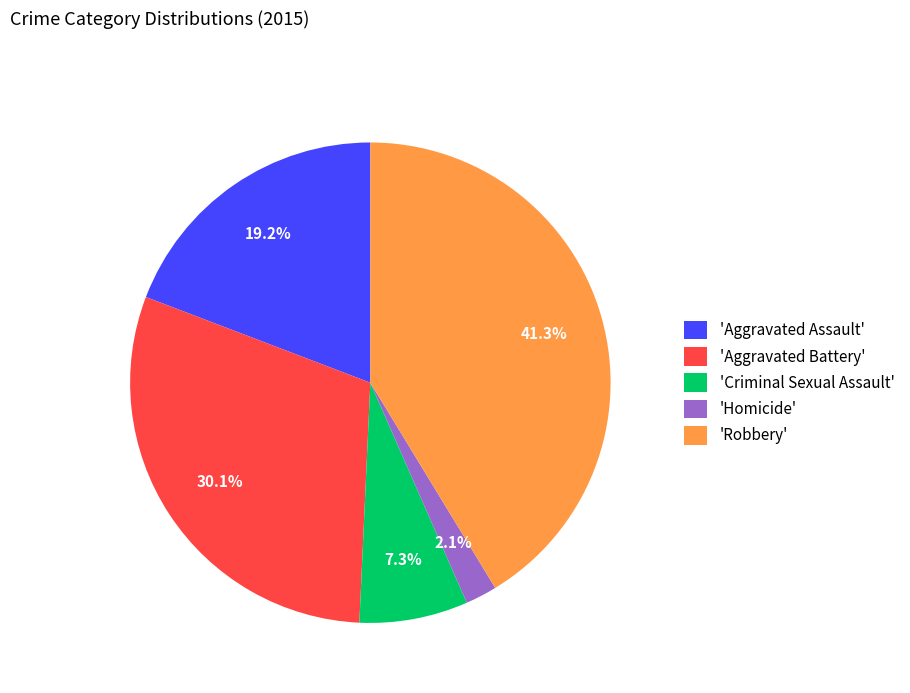

Between 'Robbery' and 'Criminal Sexual Assault', which is larger?

'Robbery'